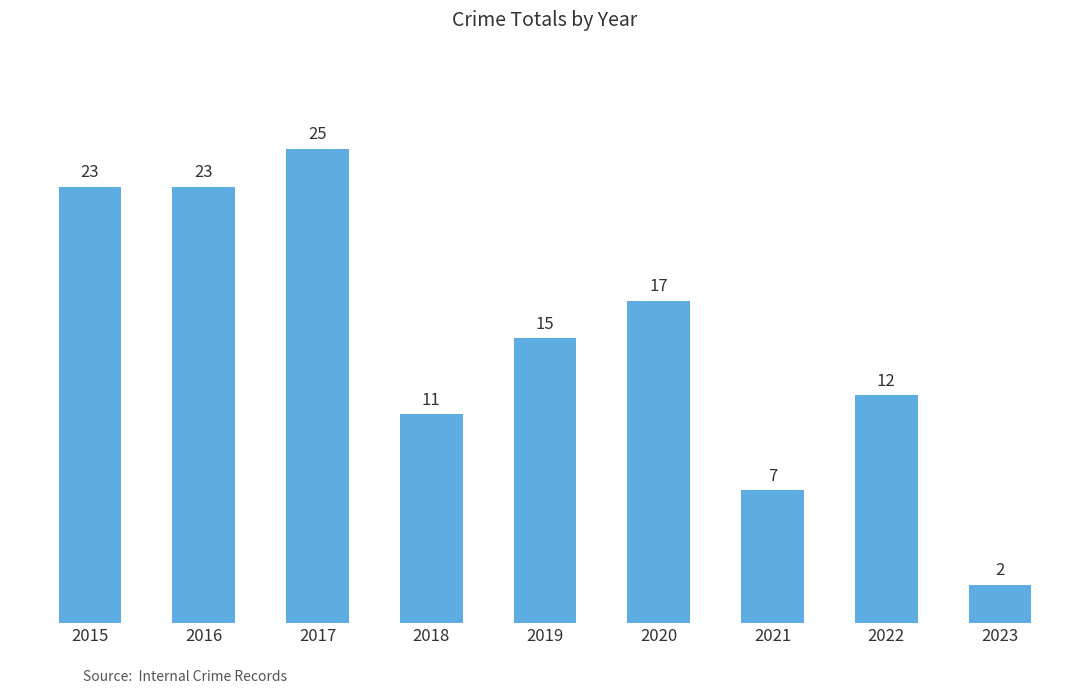

What is the value of the 7th bar from the left?

7